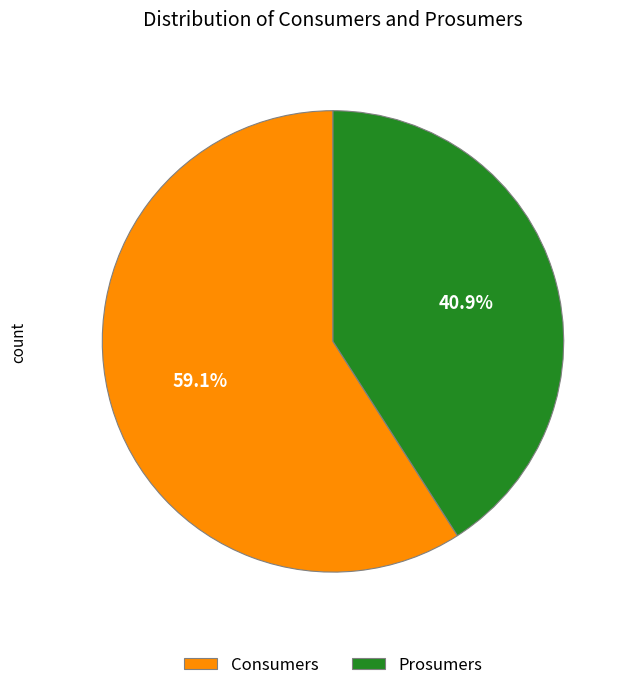

What is the ratio of the value at Prosumers to the value at Consumers?

0.7